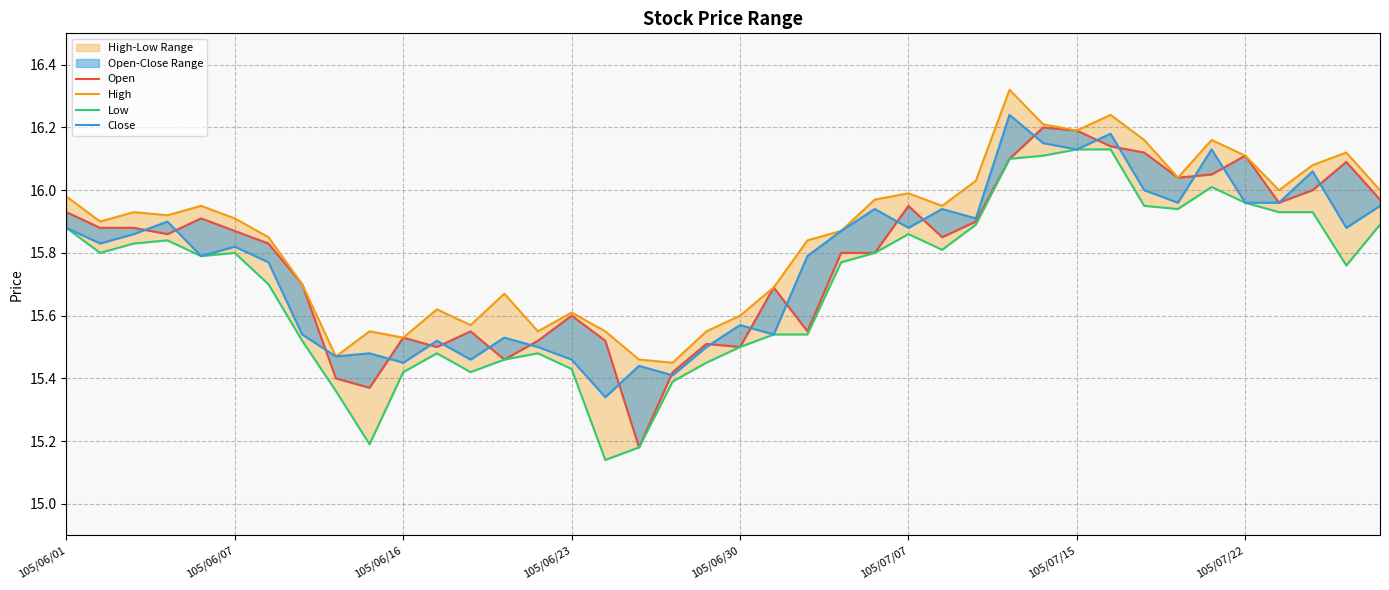

Count the number of categories in the chart.

40